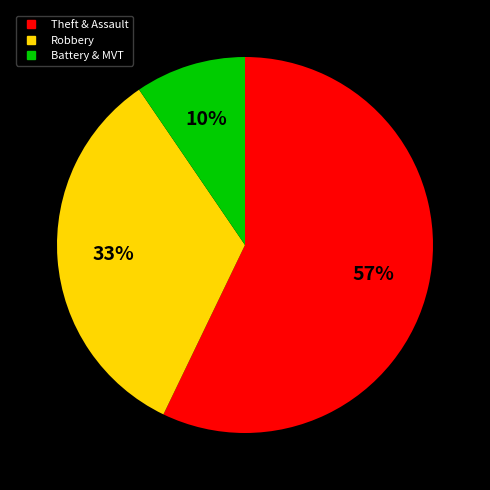

To the nearest percent, what is the average slice percentage?

33%